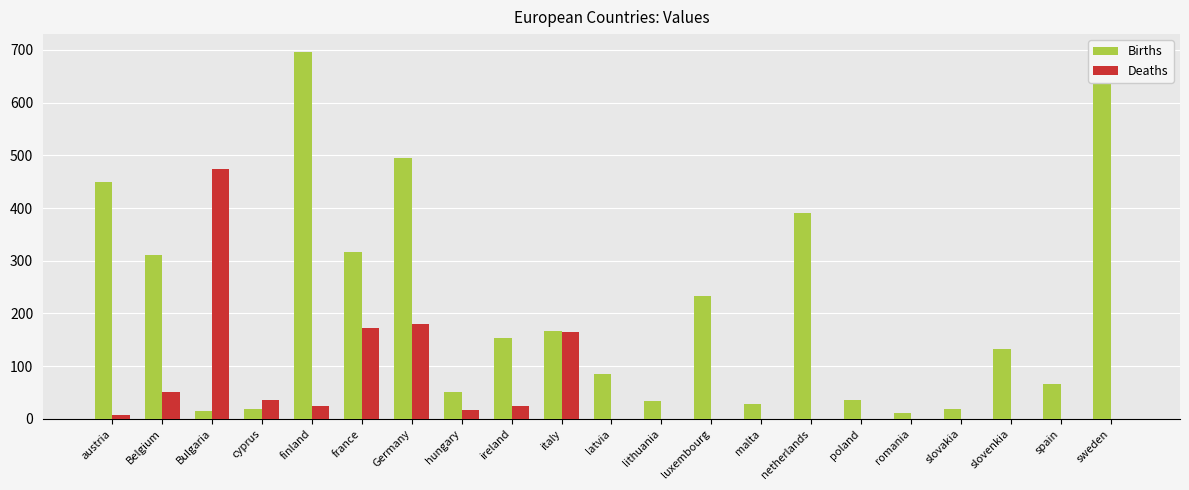

How many groups of bars are there?

21